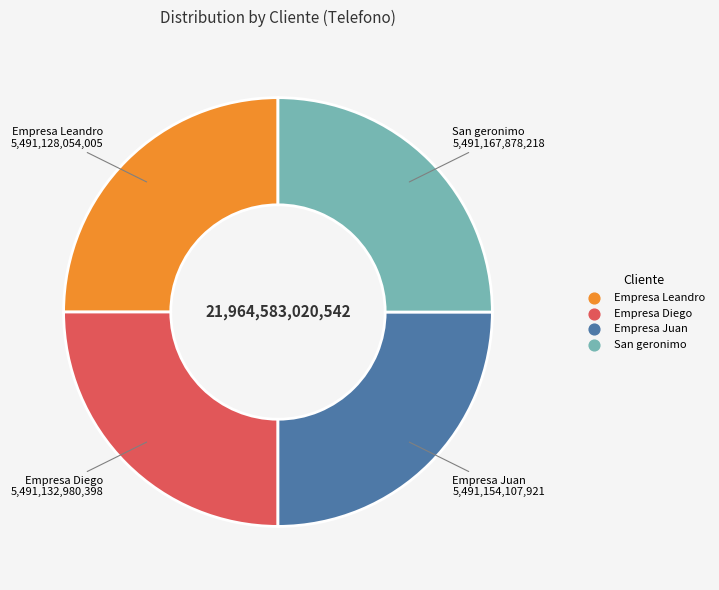

Is San geronimo the majority of the pie?

No